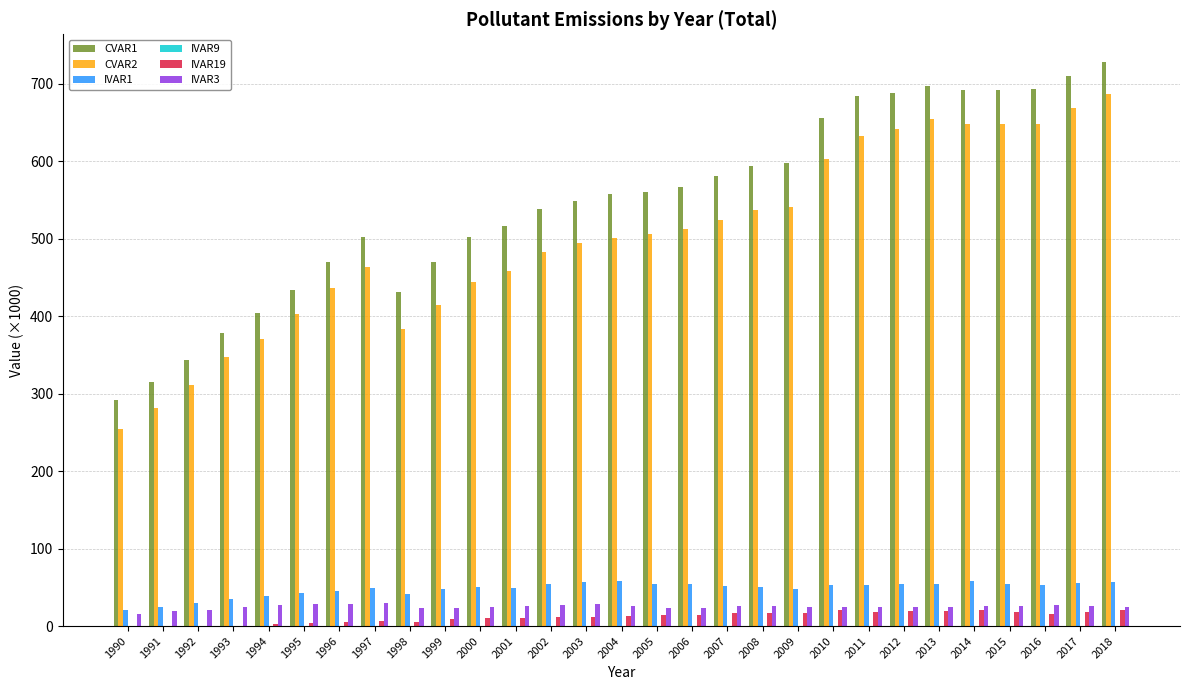

What is the total value across all series at 2006?

1171.3